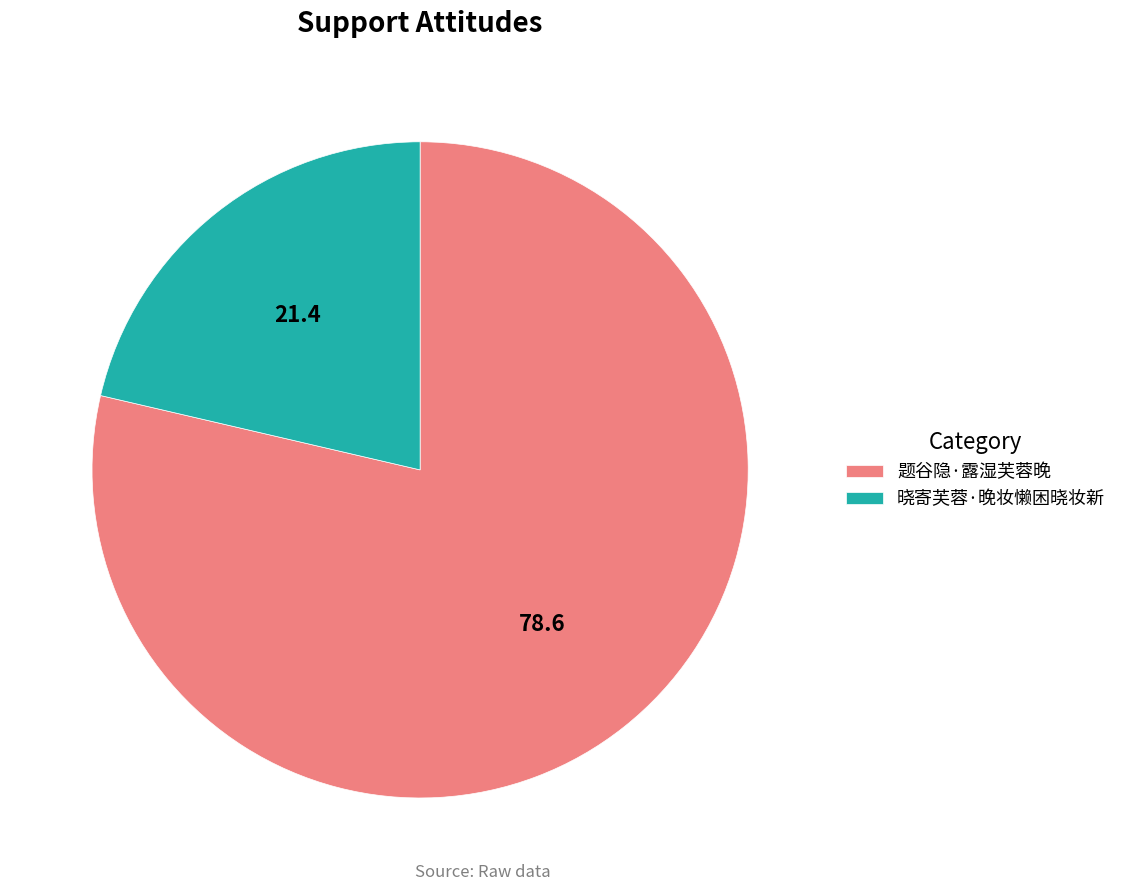

Is it true that 题谷隐·露湿芙蓉晚 is 79% of the pie?

True